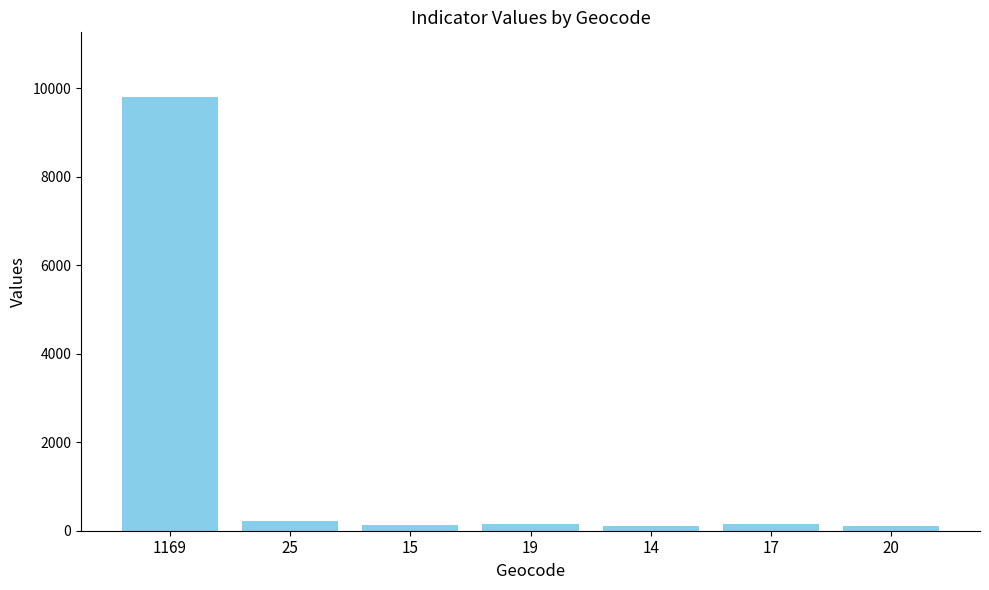

True or false: the data shows 3364 at 1169.

False